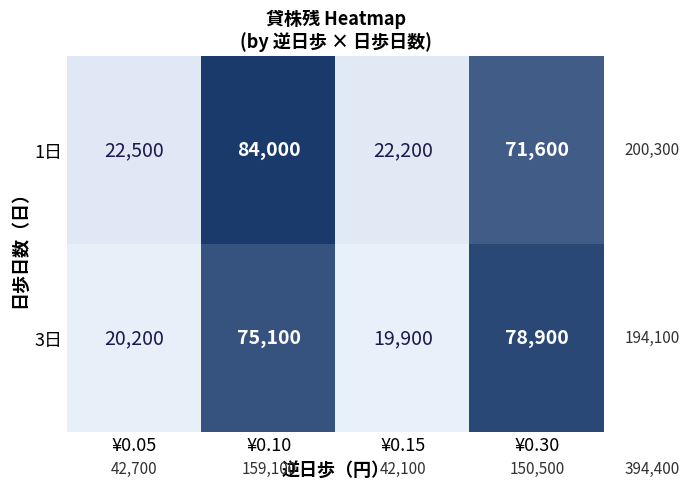

Reading right to left, what are all the values shown in this chart?

1日: 71600	22200	84000	22500
3日: 78900	19900	75100	20200